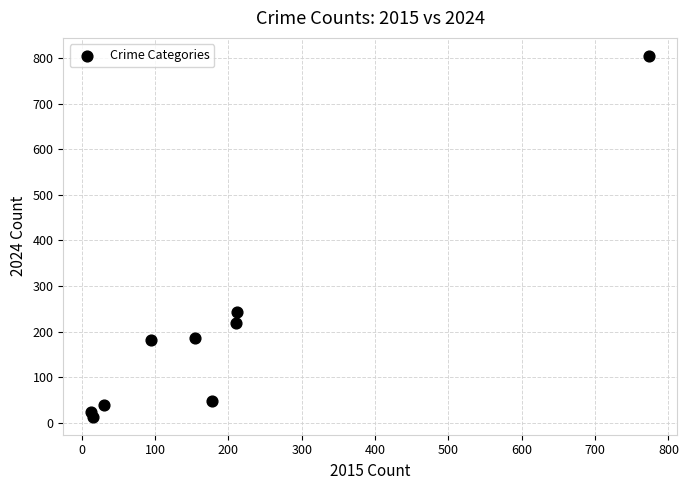

What is the average X value?

187